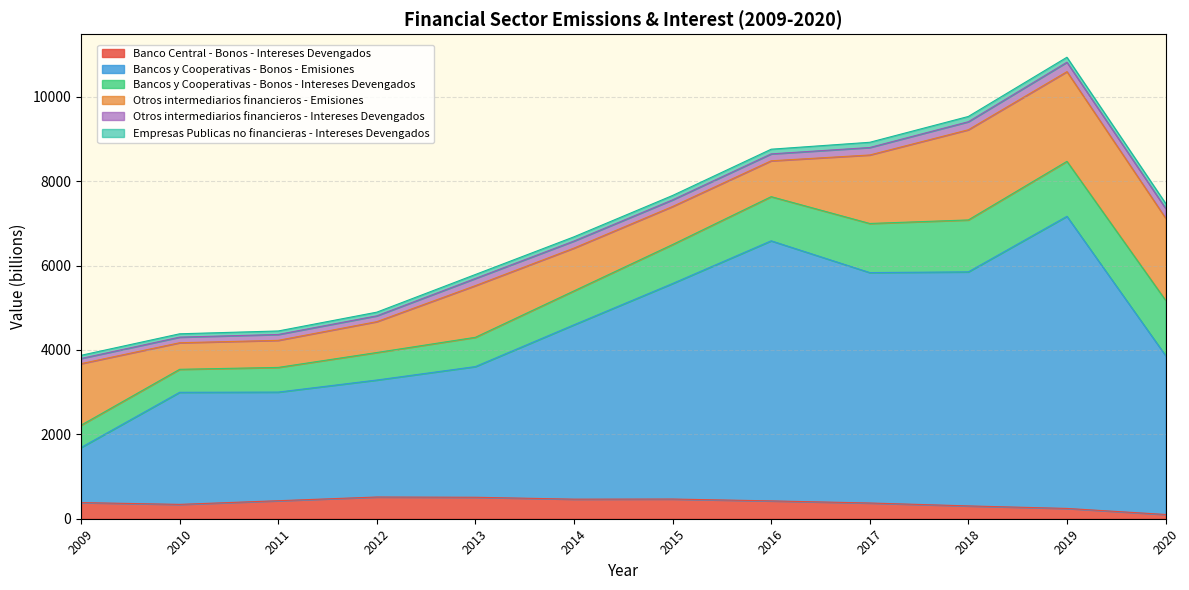

True or false: Bancos y Cooperativas - Bonos - Intereses Devengados and Empresas Publicas no financieras - Intereses Devengados intersect in this chart.

False